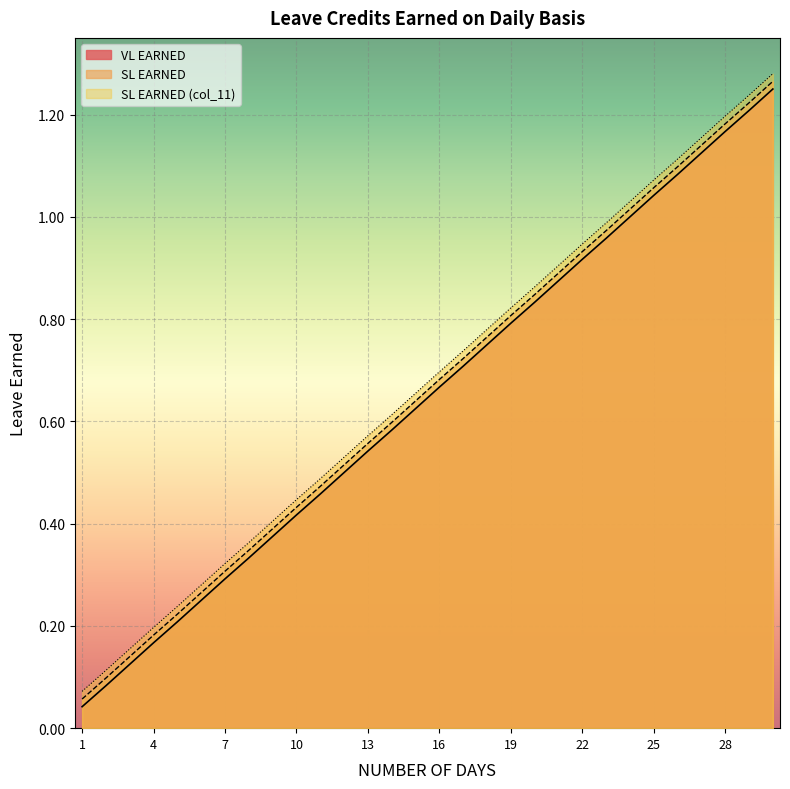

Count the number of data series in this chart.

3